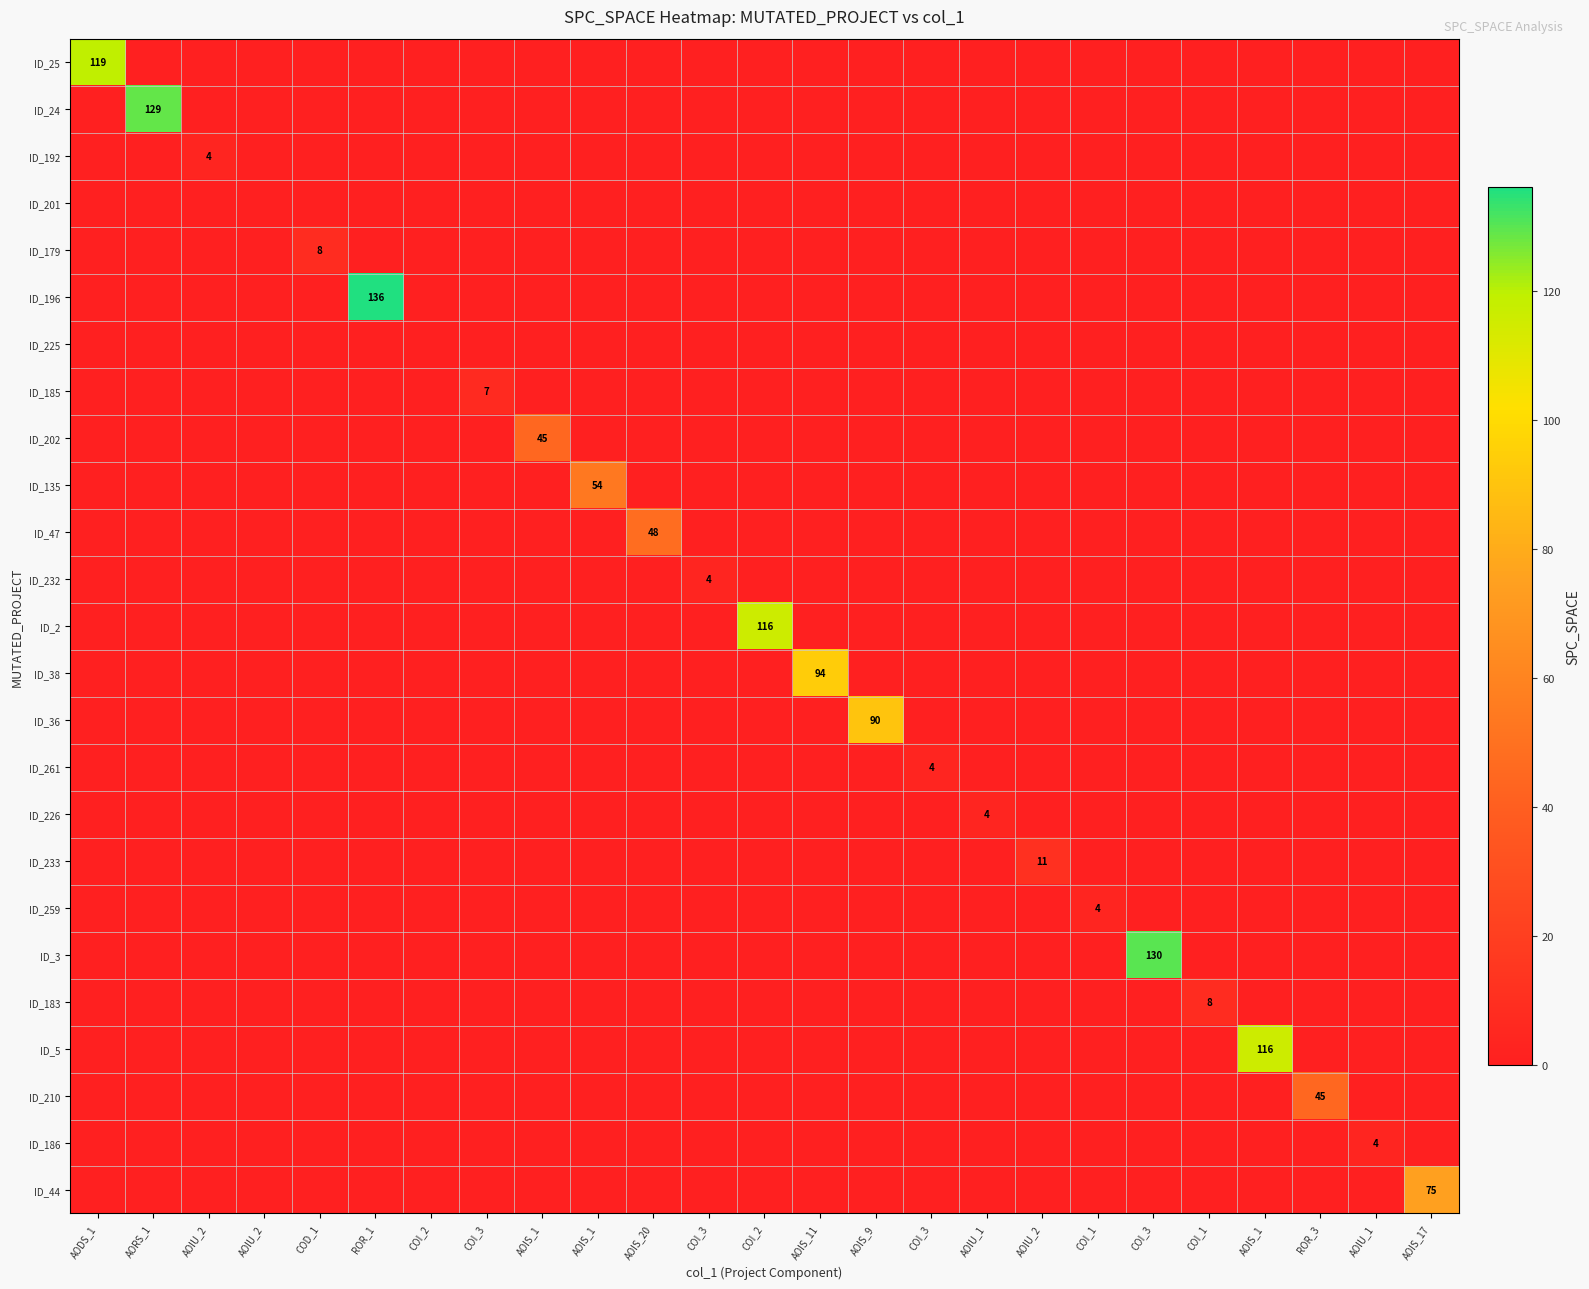

Which series has the largest total across all categories?

ID_196